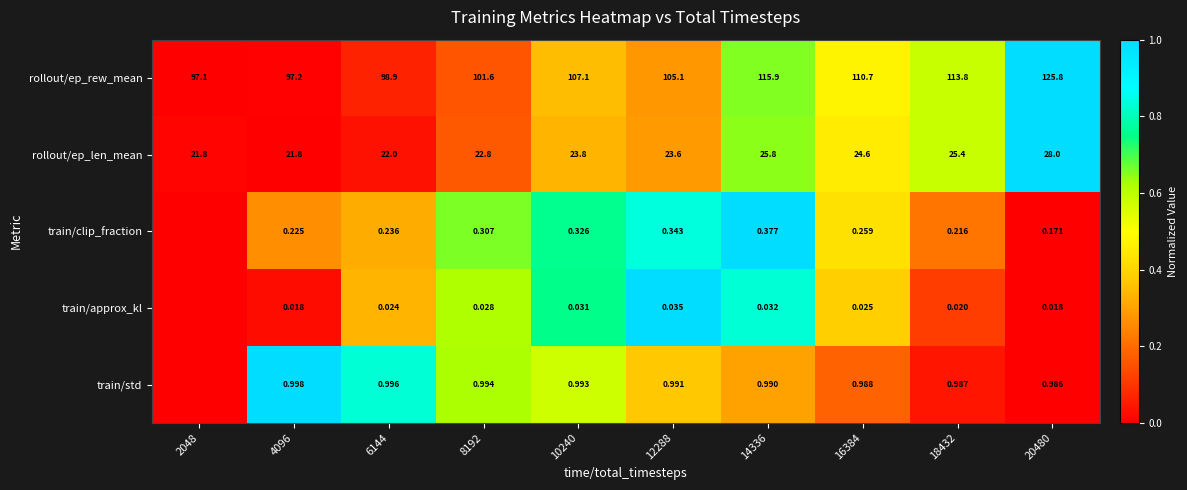

Between 10240 and 20480, which series saw the biggest shift?

rollout/ep_rew_mean